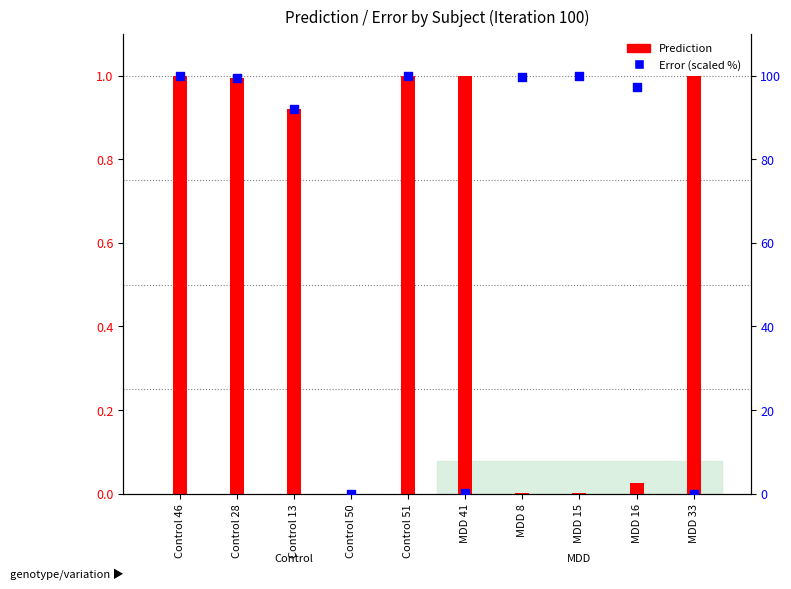

At how many categories does at least one series exceed 89?

7